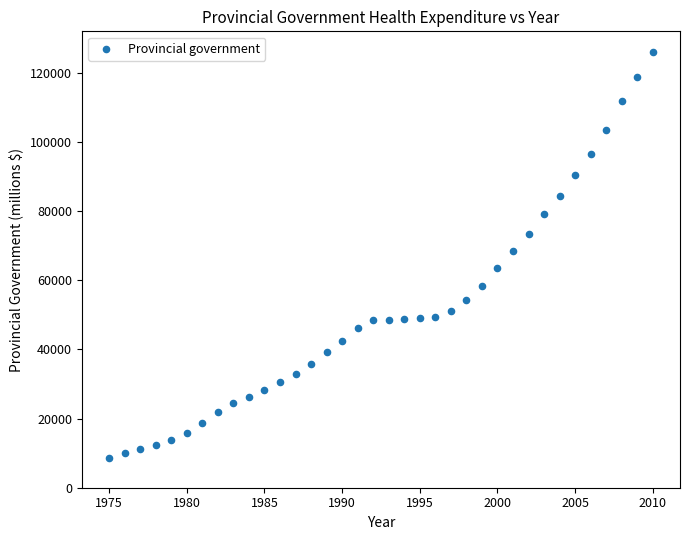

What is the range of Y values (max minus min)?

117407.0